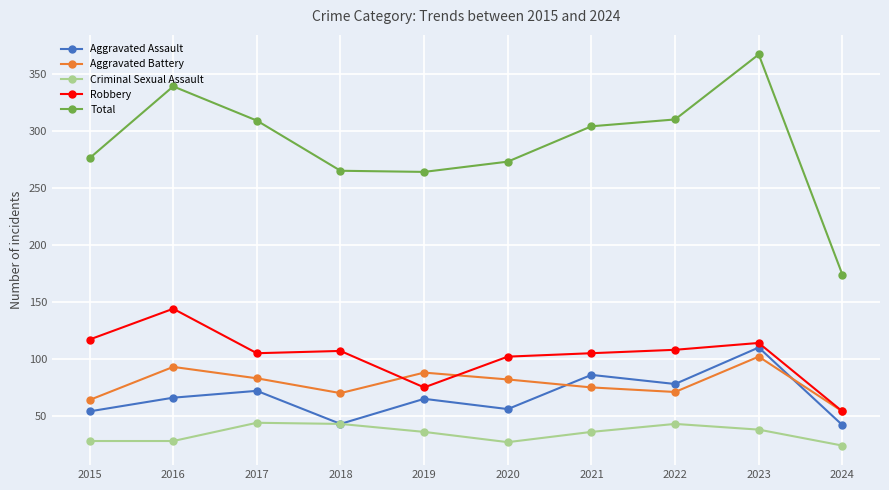

The value of Aggravated Assault at 2022 is 78. True or false?

True